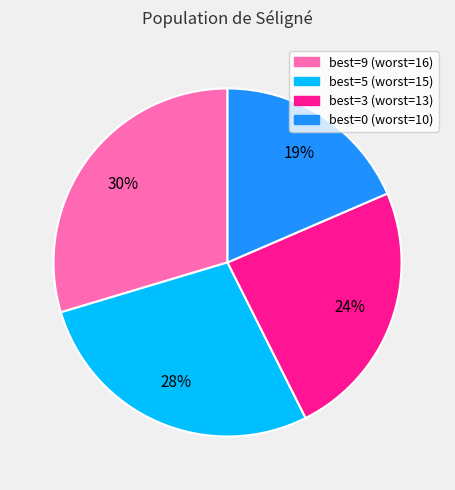

To the nearest percent, what is the average slice percentage?

25%